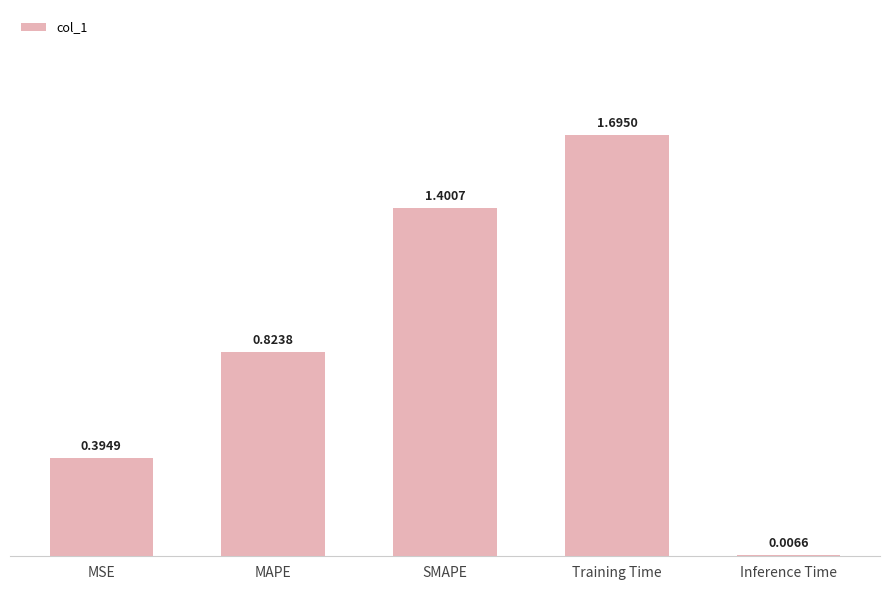

What is the average value?

0.9